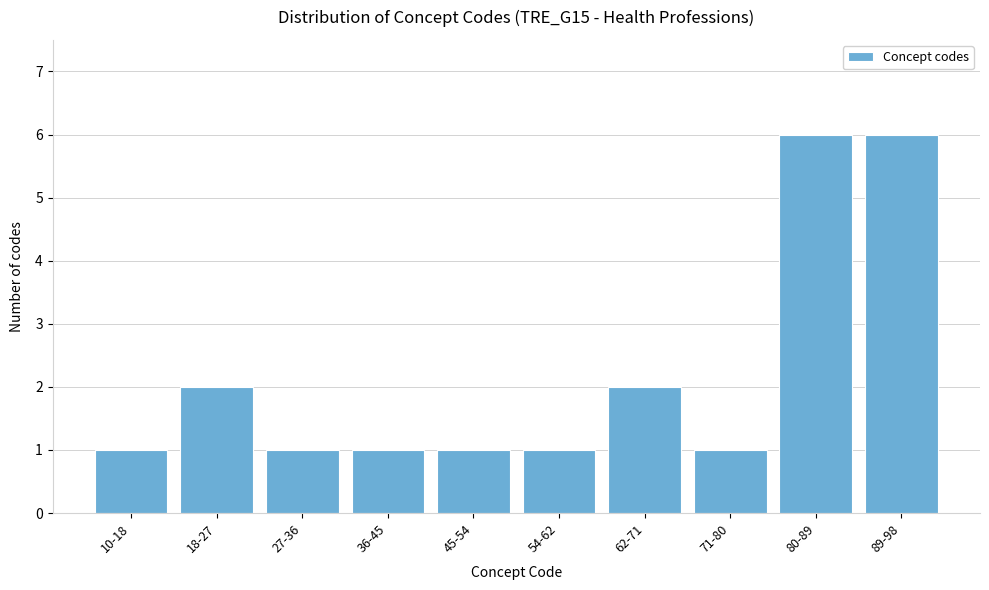

Reading left to right, transcribe all the data shown in this chart.

1	2	1	1	1	1	2	1	6	6